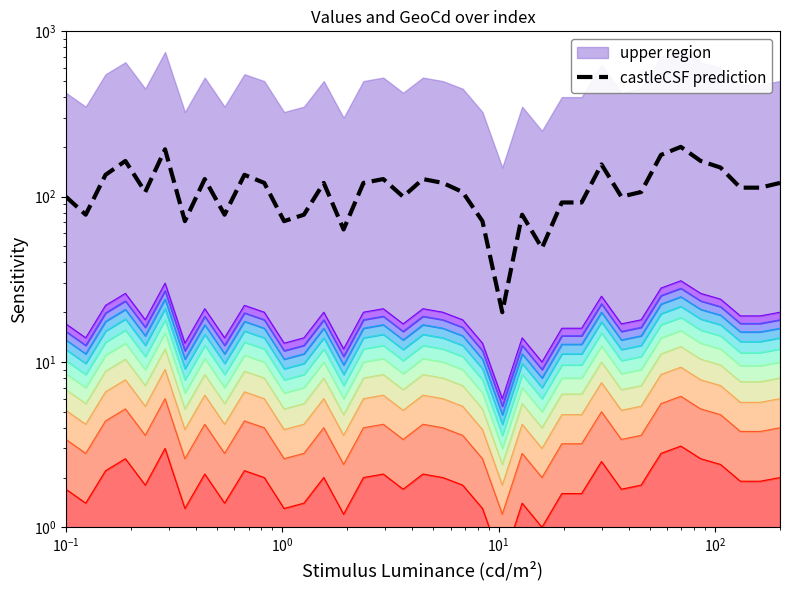

Reading left to right, list all the values displayed in this chart.

100.0	77.8	135.6	164.4	106.7	193.3	71.1	127.8	77.8	135.6	121.1	71.1	77.8	121.1	63.3	121.1	127.8	100.0	127.8	121.1	106.7	71.1	20.0	77.8	48.9	92.2	92.2	156.7	100.0	106.7	178.9	200.0	164.4	150.0	113.3	113.3	121.1